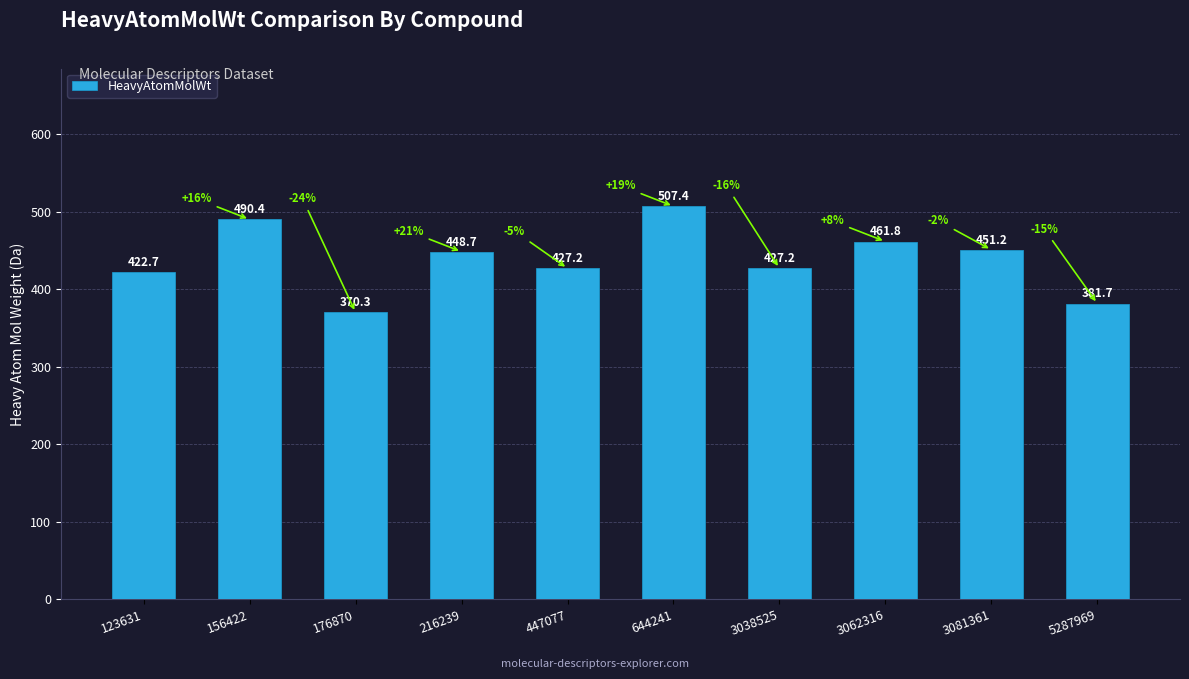

Between 447077 and 3062316, which is larger?

3062316